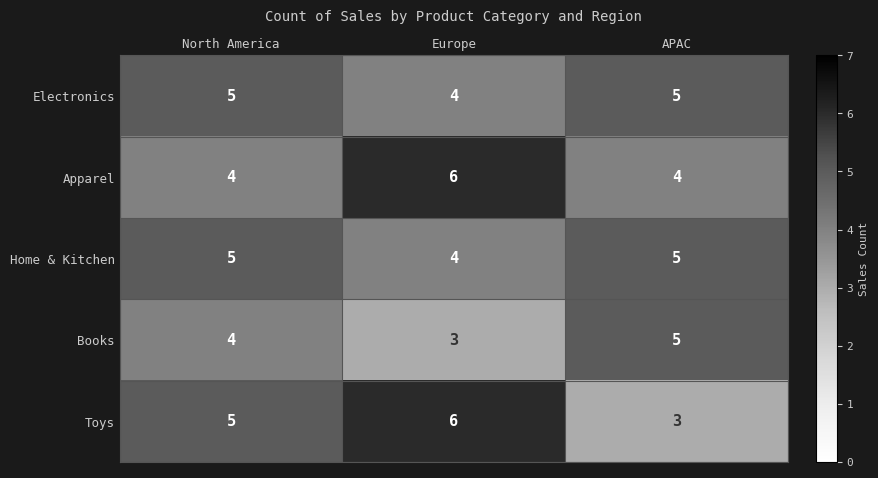

Reading left to right, extract all data points from this chart.

Electronics: 5	4	5
Apparel: 4	6	4
Home & Kitchen: 5	4	5
Books: 4	3	5
Toys: 5	6	3